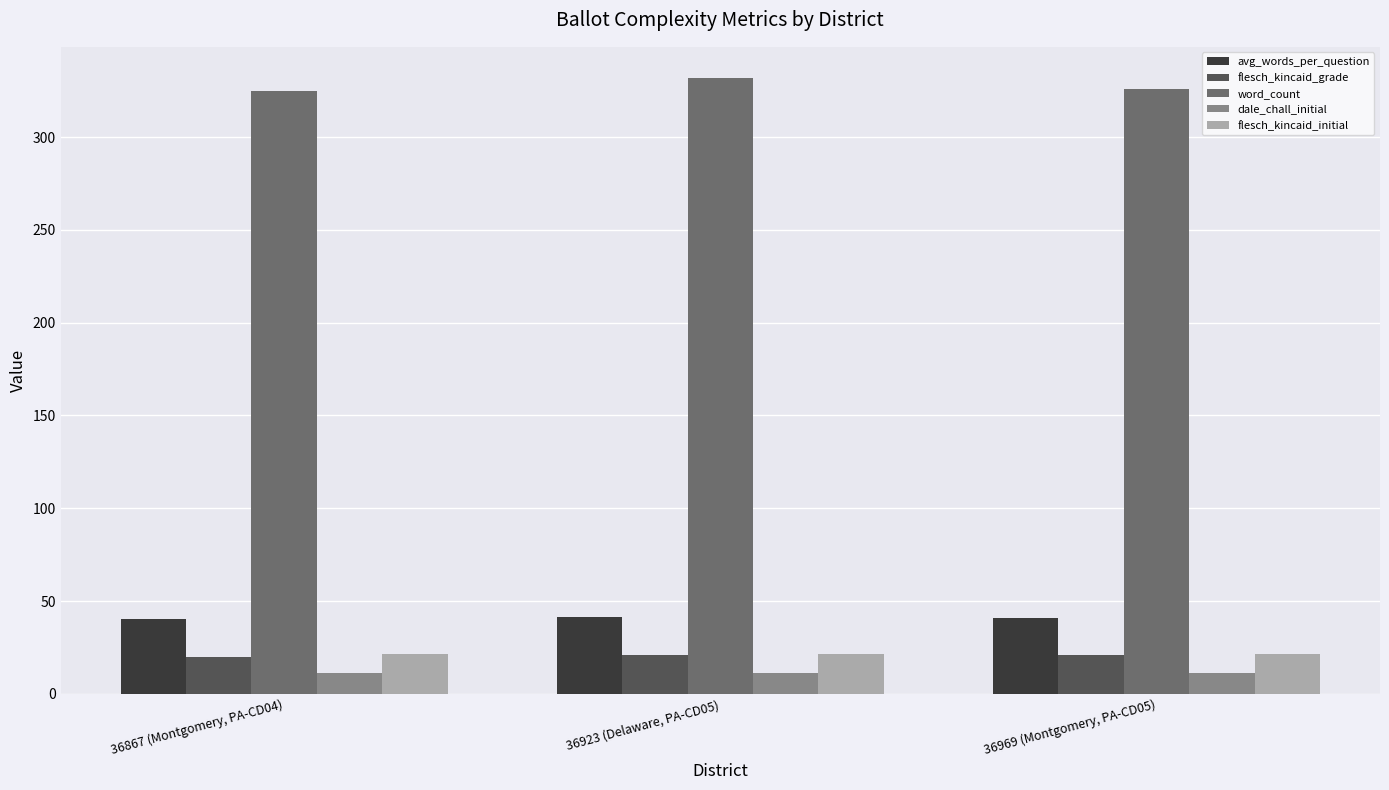

The value of avg_words_per_question at 36969 (Montgomery, PA-CD05) is 55.4. True or false?

False